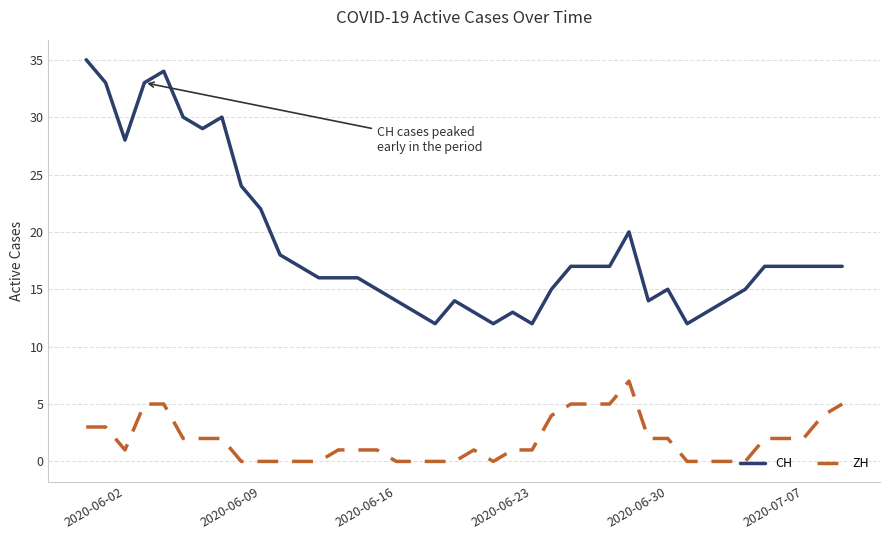

Rank the series by their average value, from highest to lowest.

CH, ZH